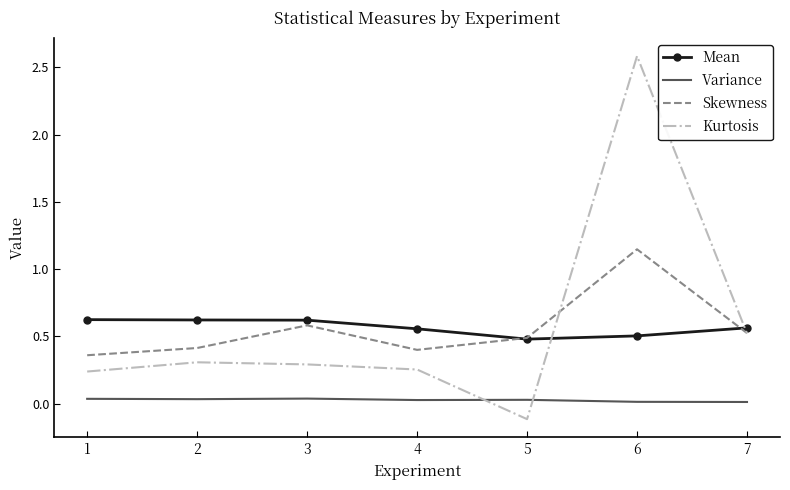

What is the approximate value of Mean at 5?

0.5